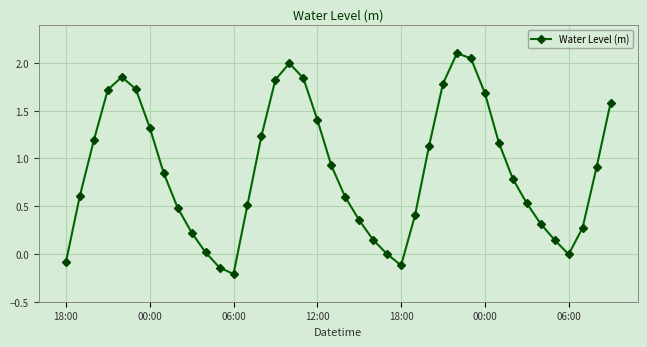

What is the sum of all values?

35.1